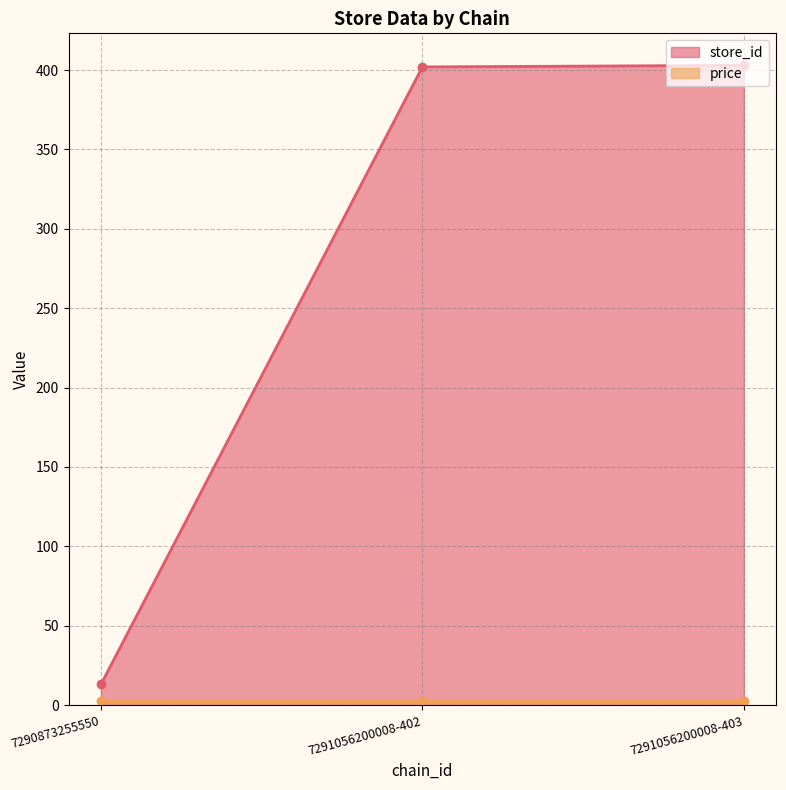

What is the label of the 2nd point from the right?

7291056200008-402